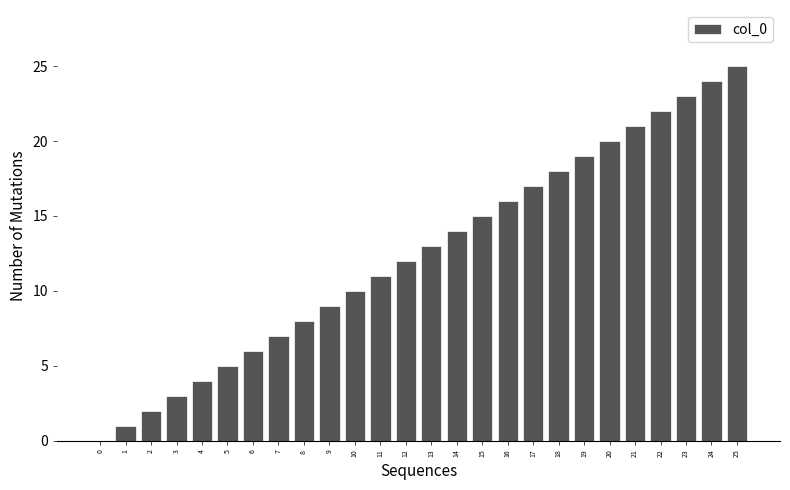

Which label corresponds to the largest value in the chart?

25